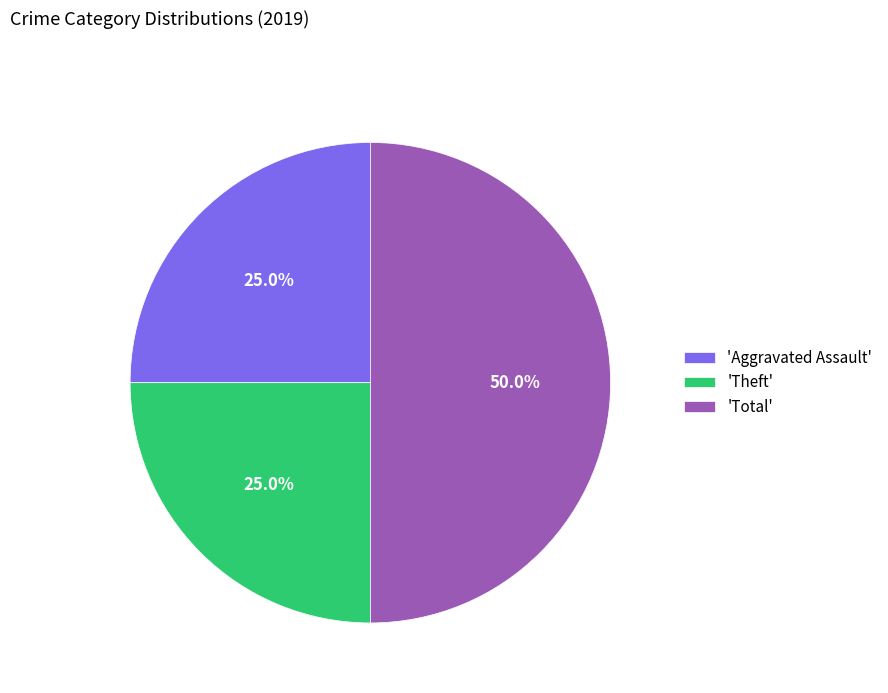

Approximately how many times larger is the value at 'Theft' compared to 'Aggravated Assault'?

1.0